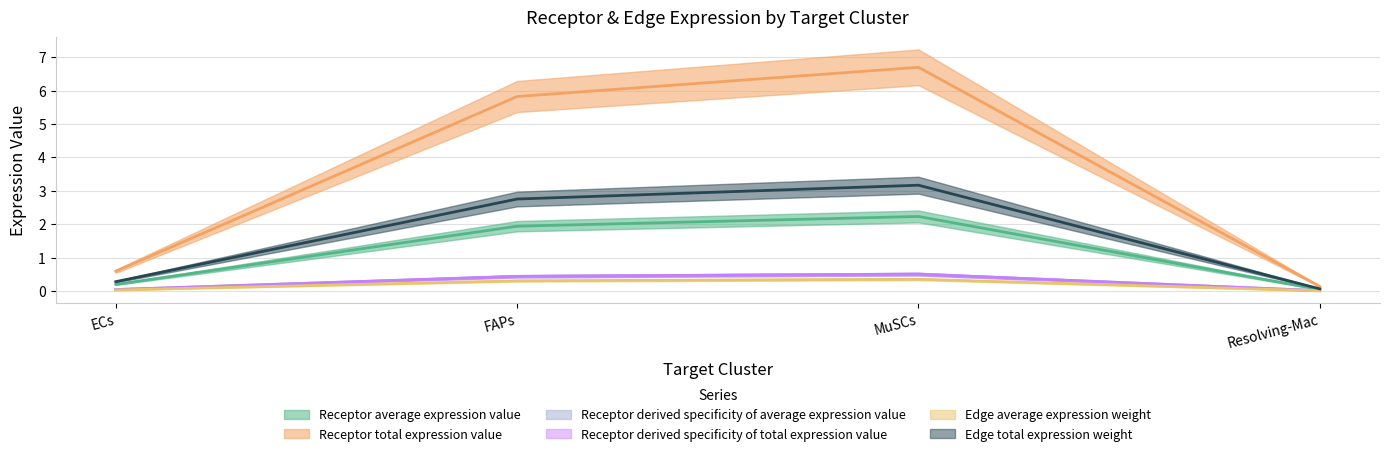

Count the number of categories in the chart.

4